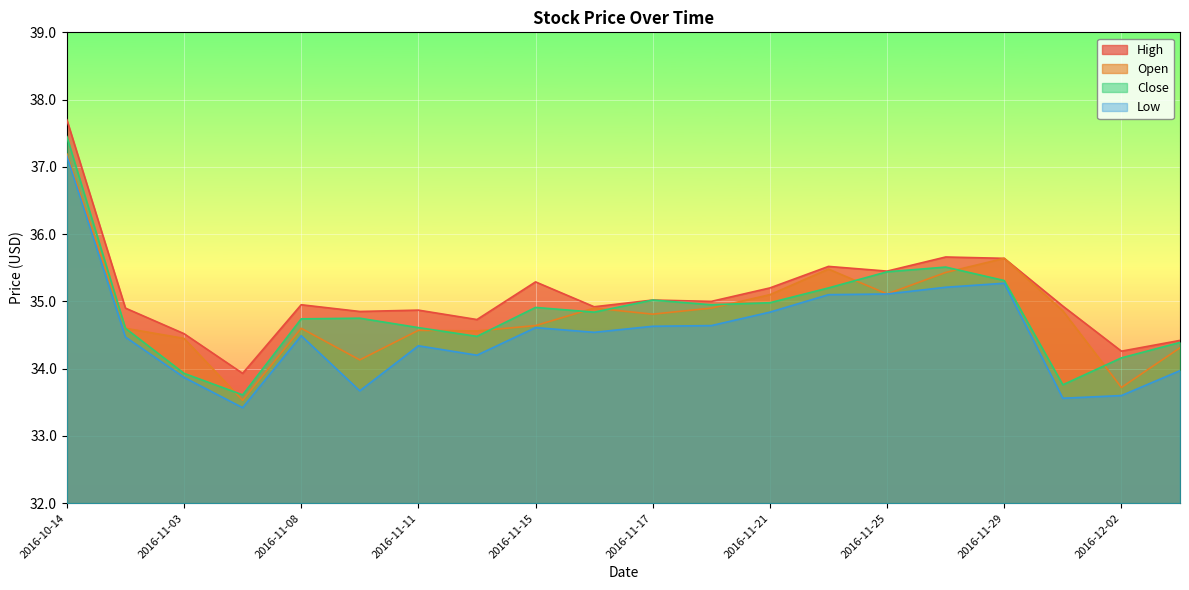

What is the difference between the maximum and minimum values in the Low series?

3.7